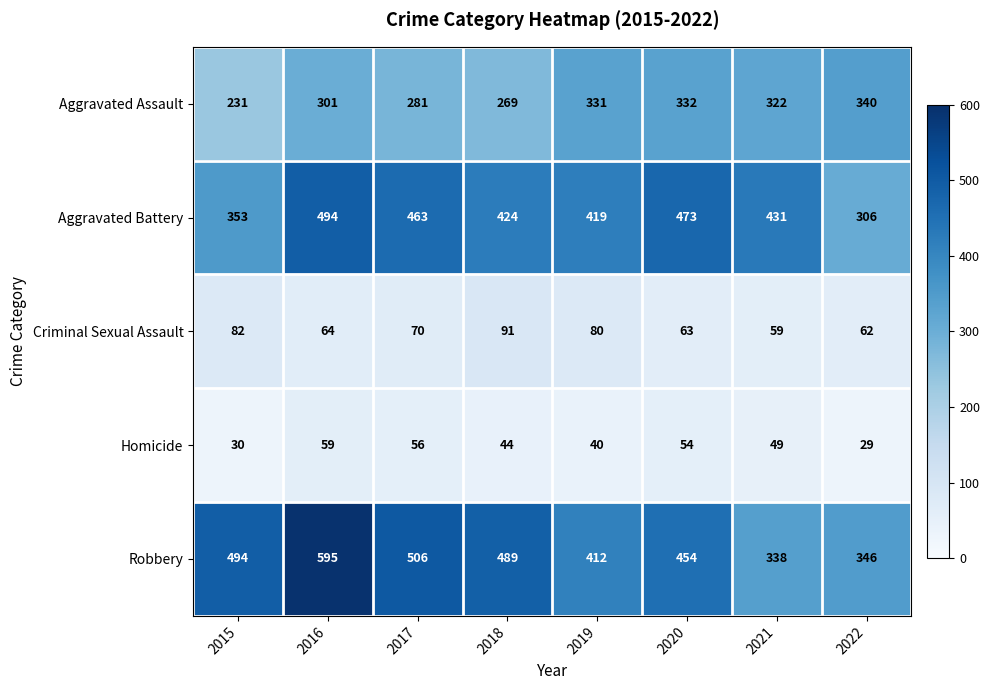

Which series has the largest range (max minus min)?

Robbery